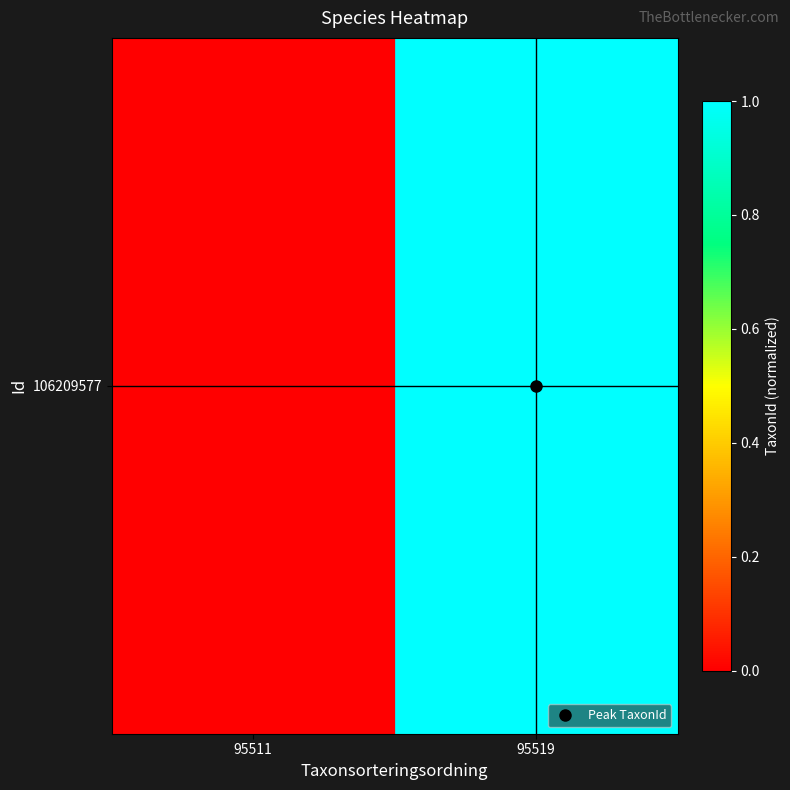

True or false: the data shows 1.0 at 95519.

True